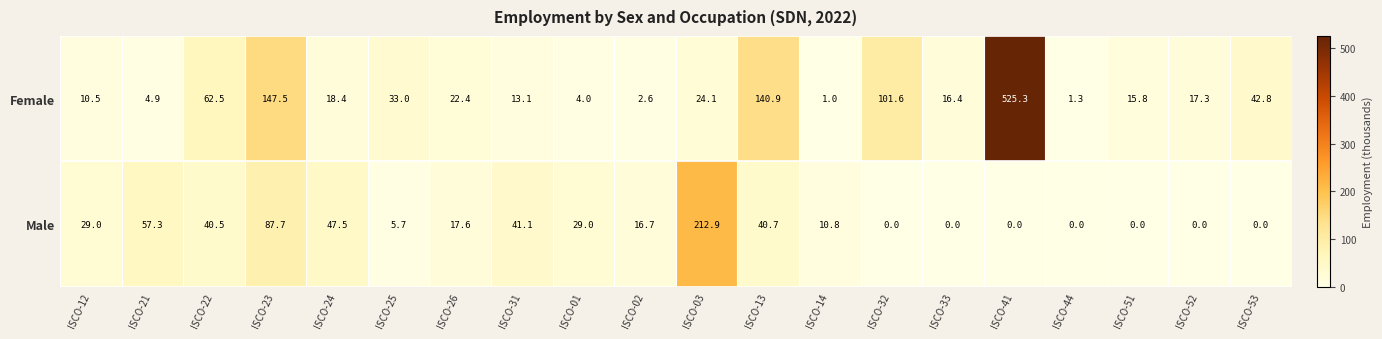

What is the total value across all series at ISCO-01?

33.0